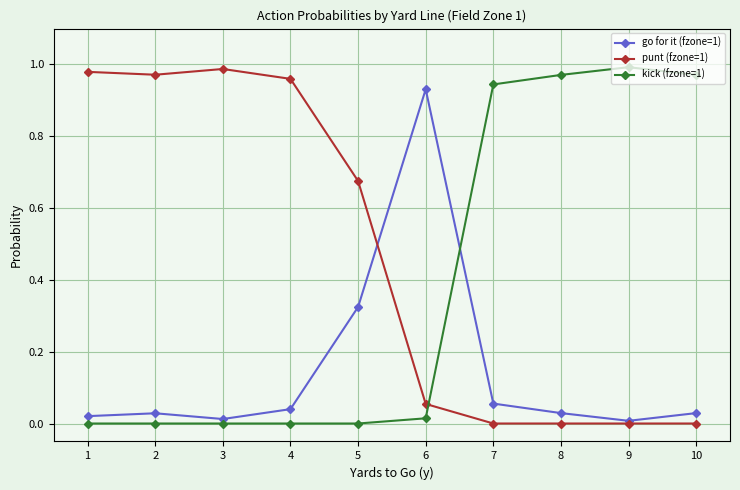

True or false: kick (fzone=1) has more than 0 points higher than both neighbors.

True